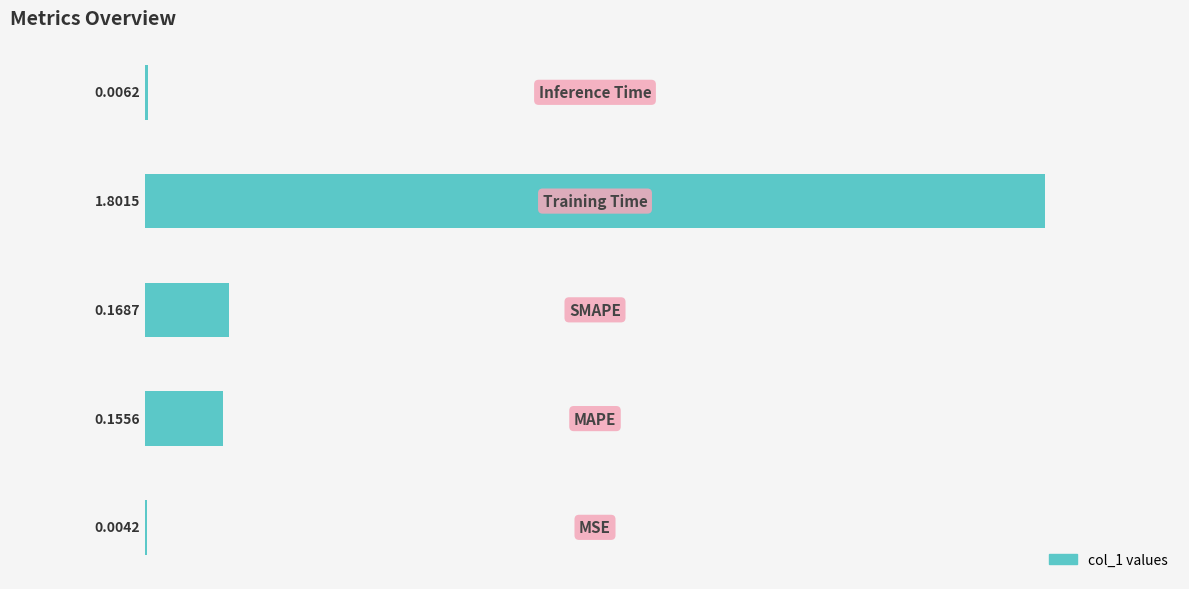

What is the sum of all values?

2.1